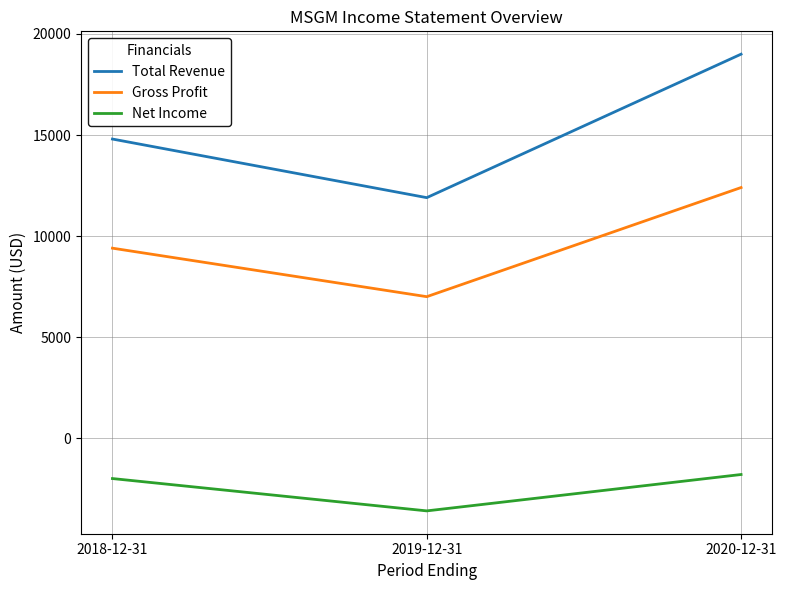

What is the sum of all Gross Profit values?

28800